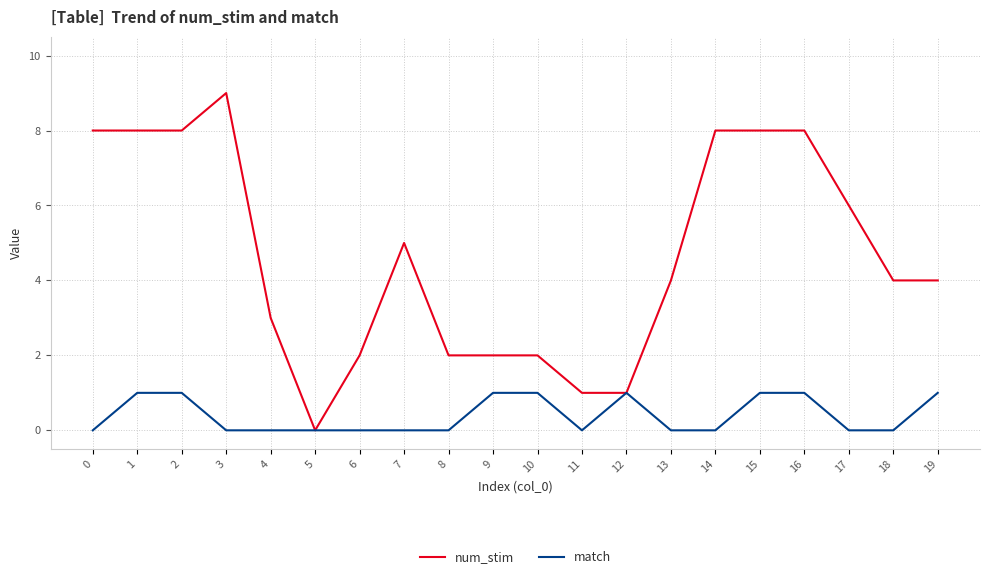

What is the total value across all series at 10?

3